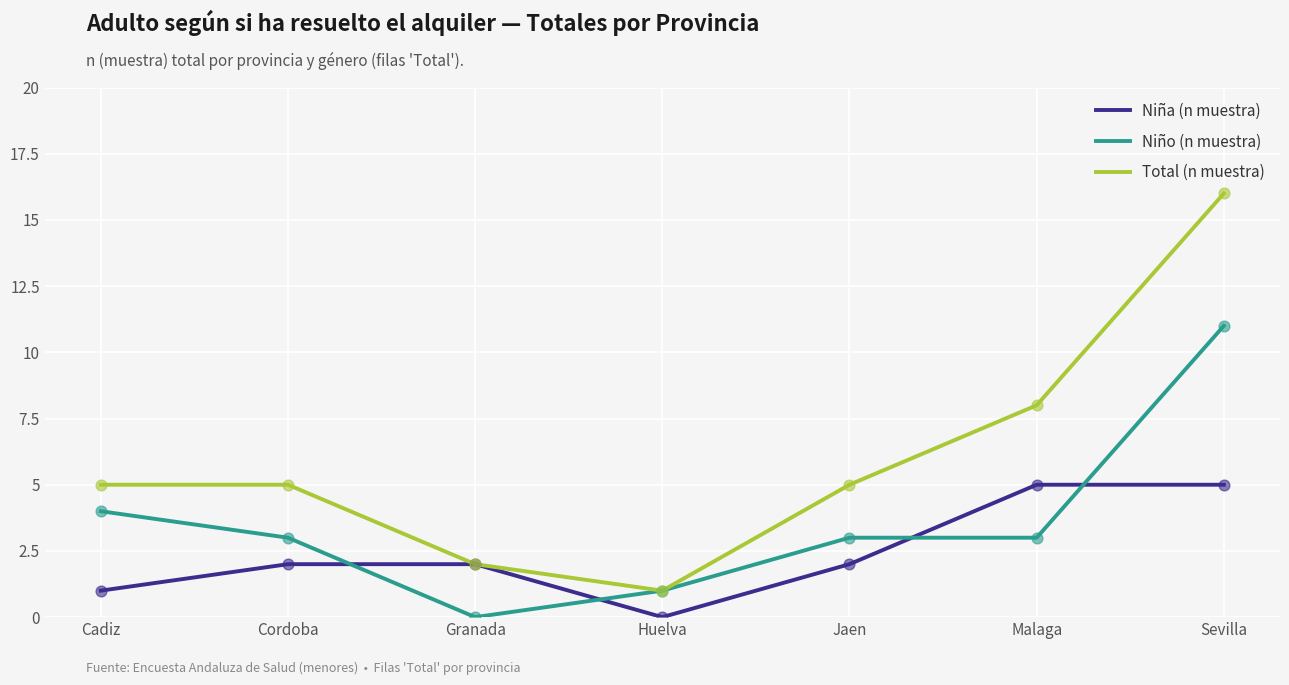

At how many categories does at least one series exceed 13?

1